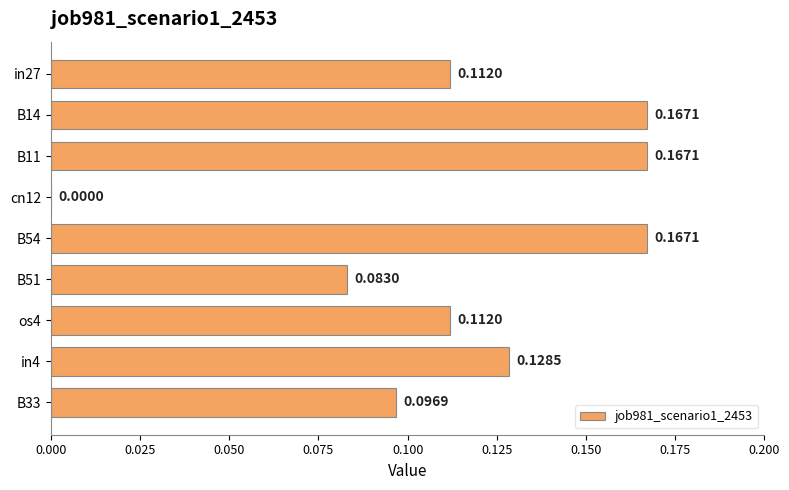

What is the sum of the values at B11 and os4?

0.3